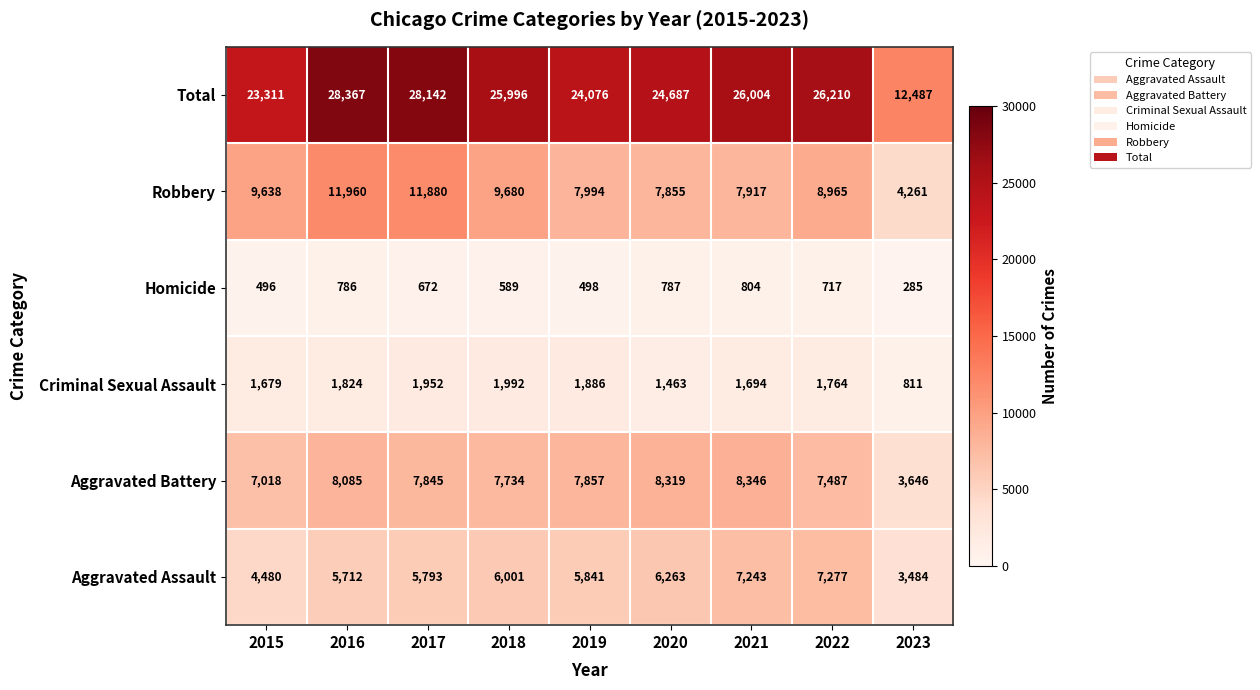

Is it true that Total equals 11378 at 2019?

False